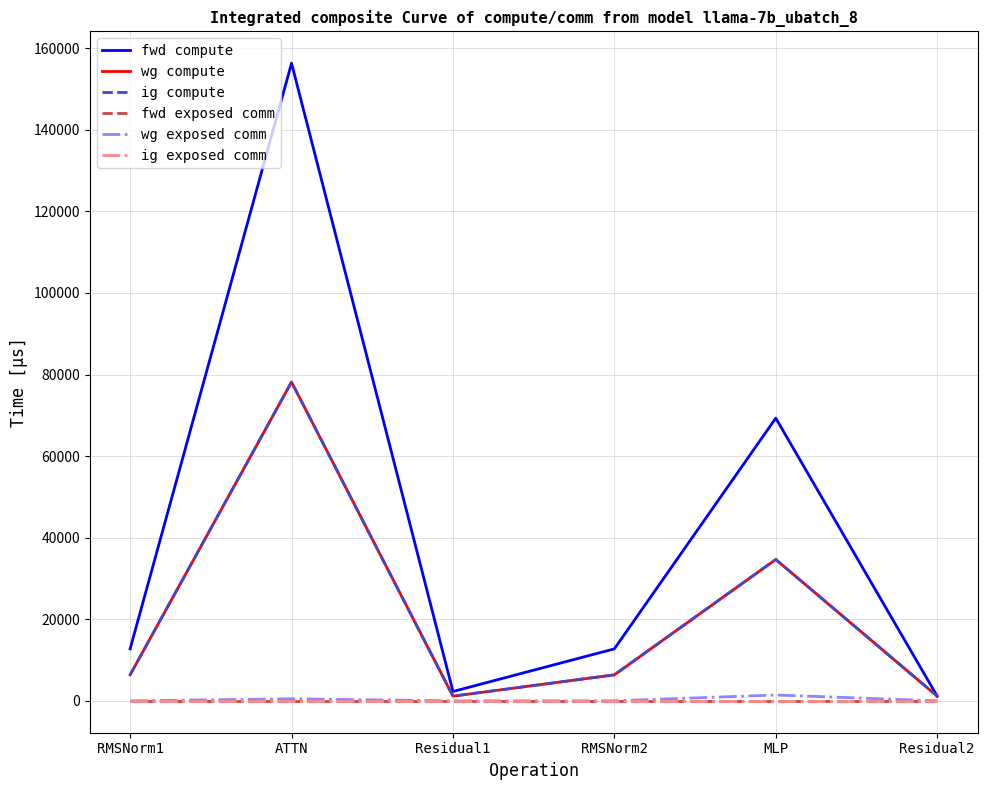

What is the sum of all wg compute values?

127856.2